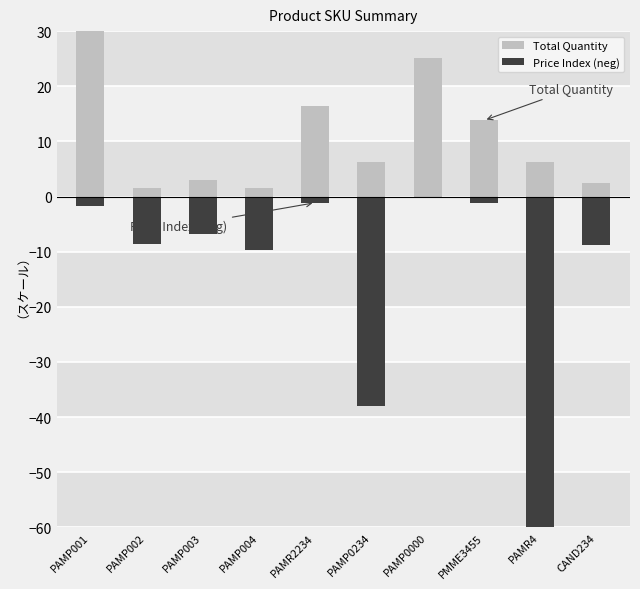

Which category has the highest value in the Total Quantity series?

PAMP001